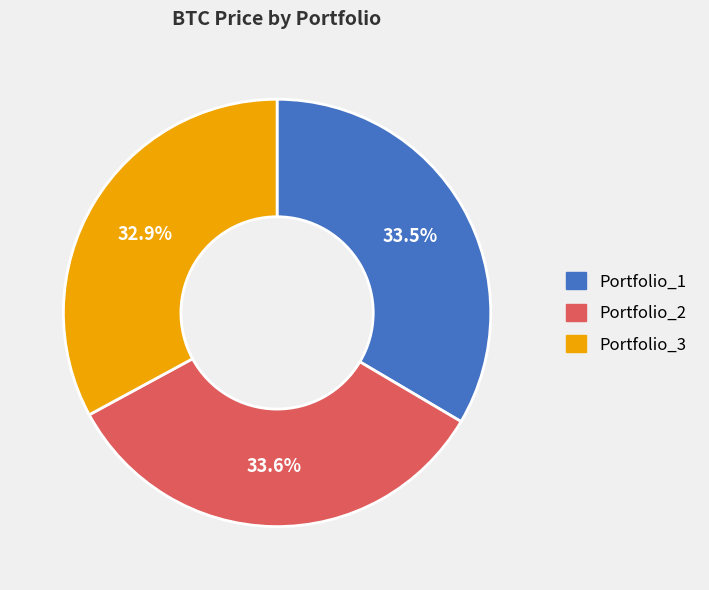

To the nearest percent, what is the difference between the Portfolio_2 and Portfolio_3 slice percentages?

1%